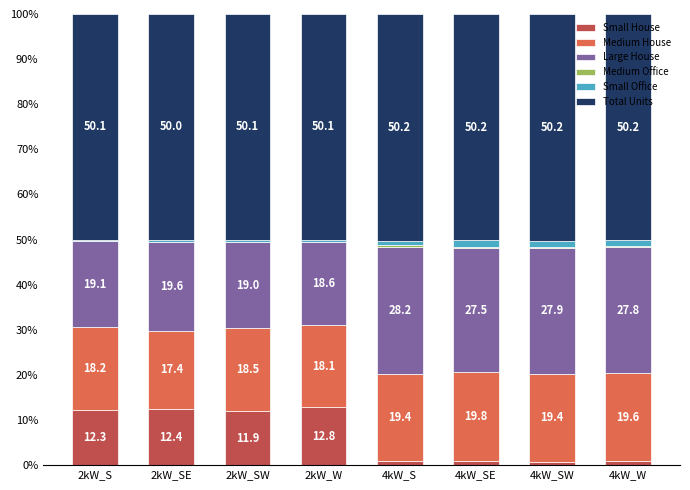

At which label is Small House closest to 6?

4kW_W